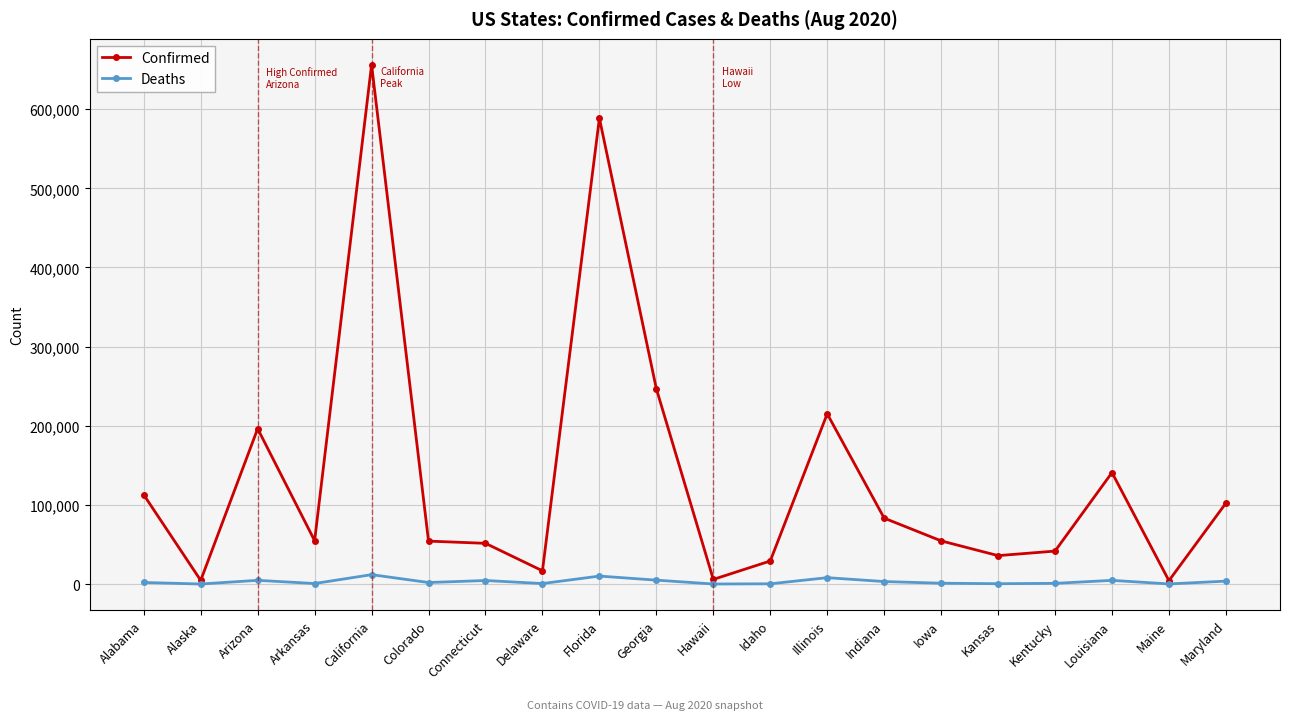

Where is Confirmed nearest to the value 330146?

Georgia